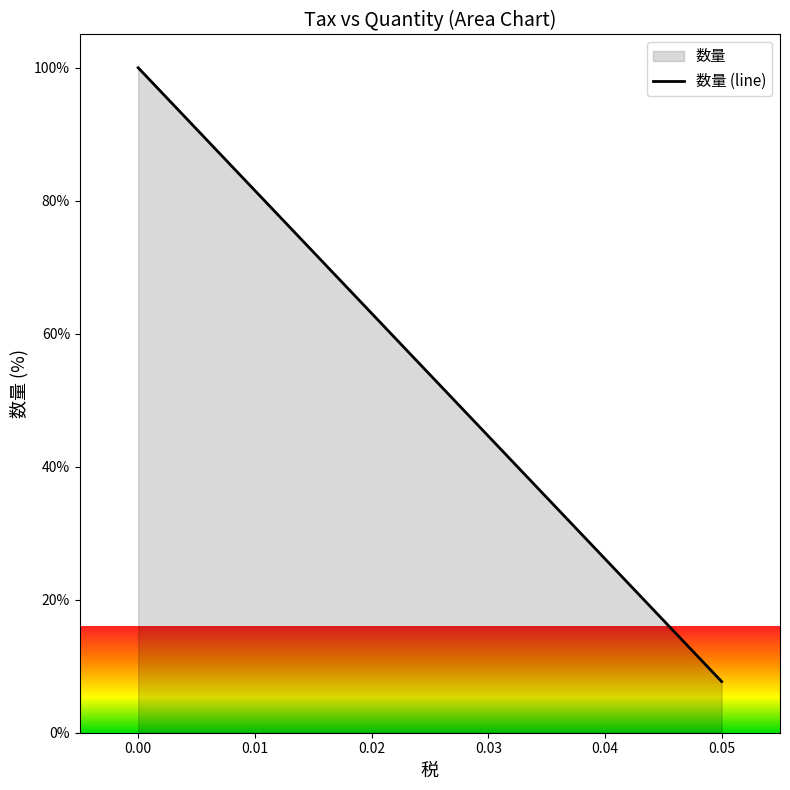

True or false: the data shows 7.7 at 0.05.

True